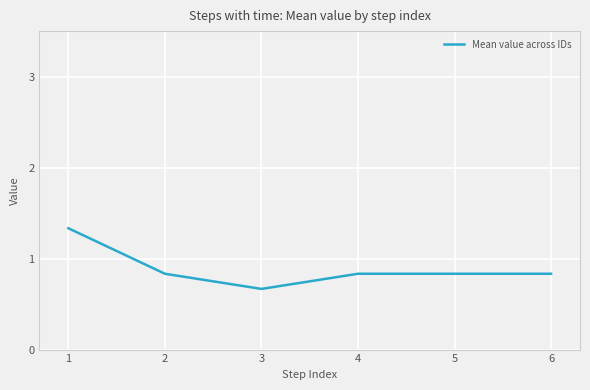

What is the difference between the values at 3 and 1?

0.7